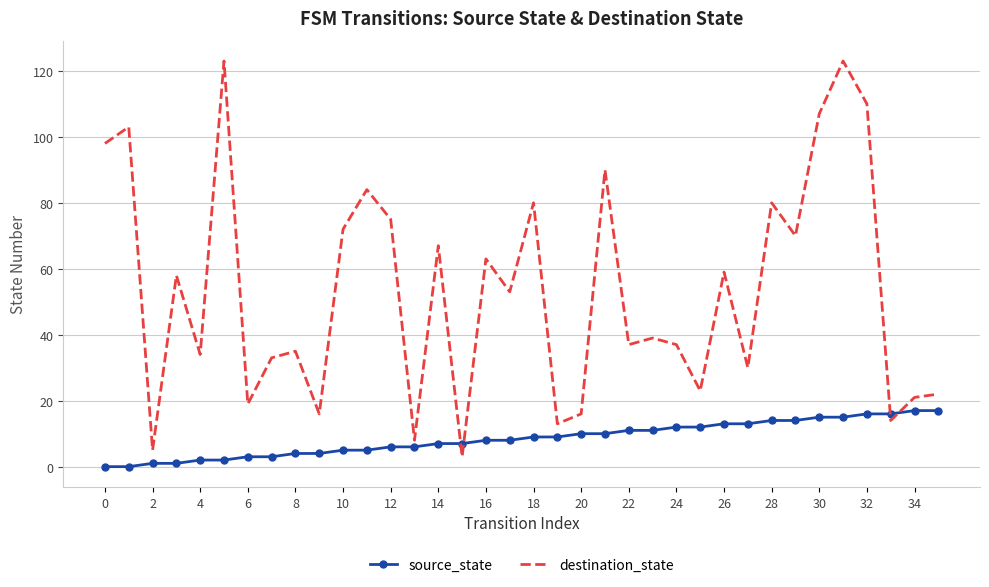

What is the minimum value for destination_state?

3